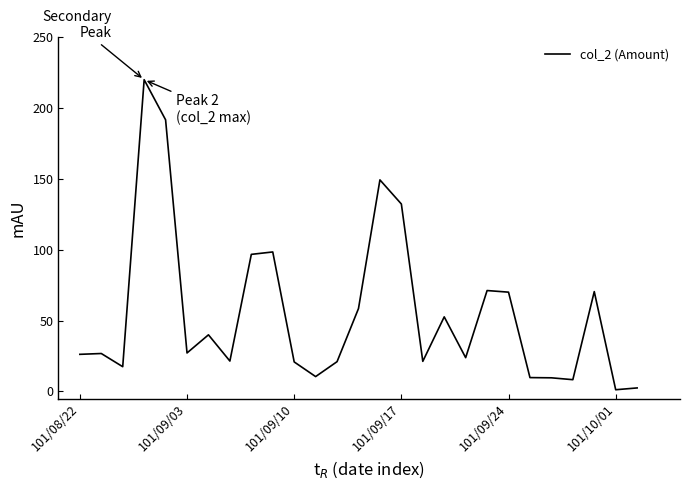

What is the maximum value shown in the chart?

220.0